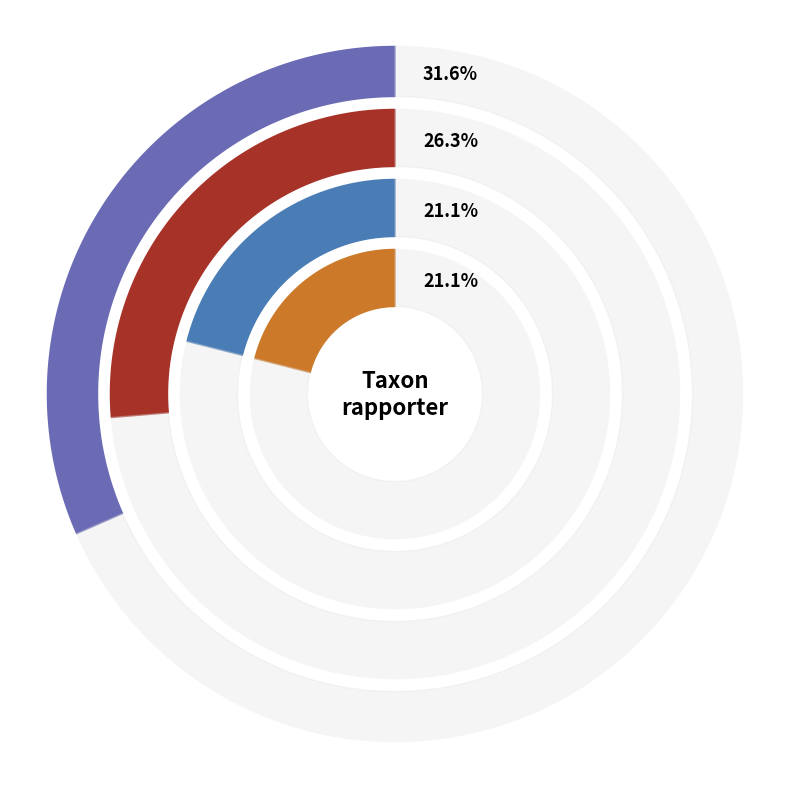

Does any single category account for the majority?

No